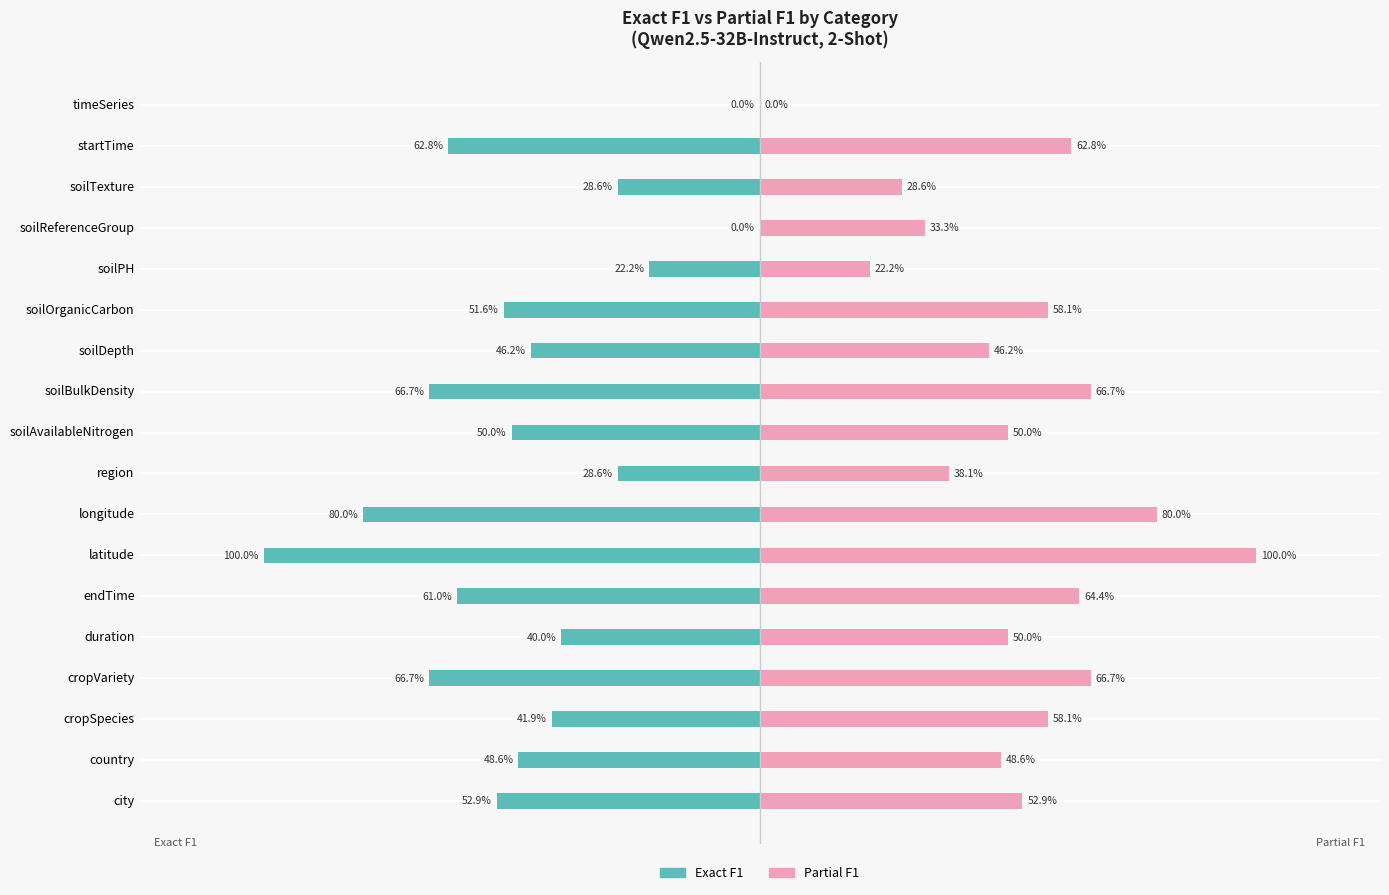

Rank the series at soilOrganicCarbon from highest to lowest value.

Partial F1, Exact F1